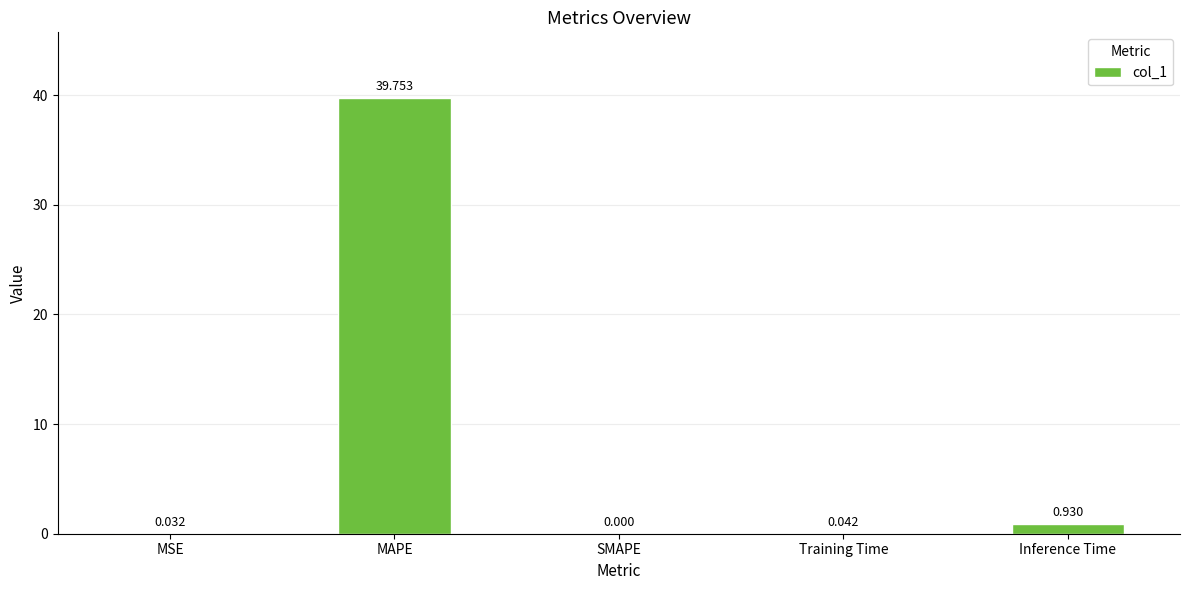

Between MSE and SMAPE, which is larger?

MSE